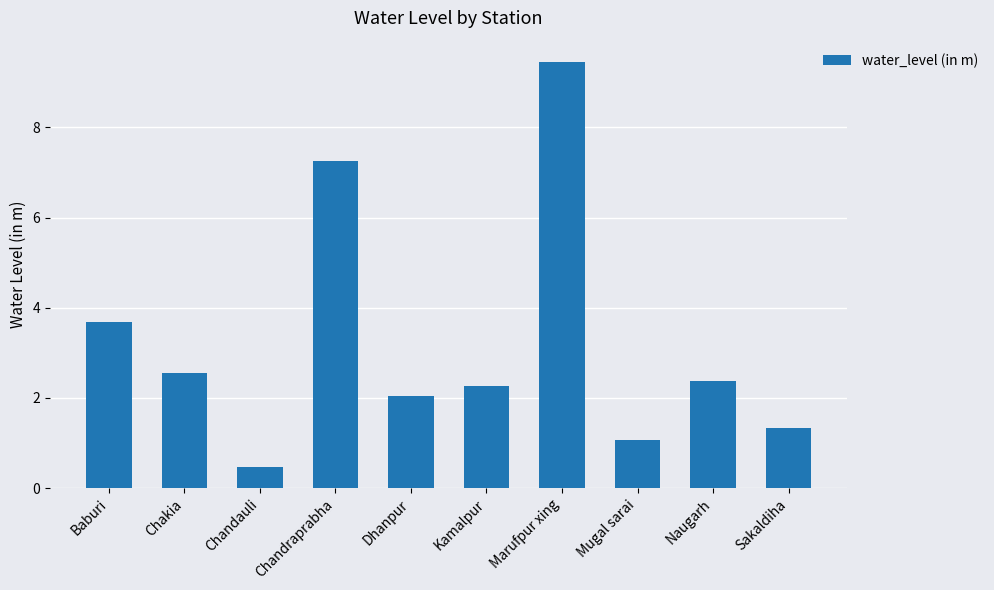

What is the difference between the values at Dhanpur and Baburi?

1.6